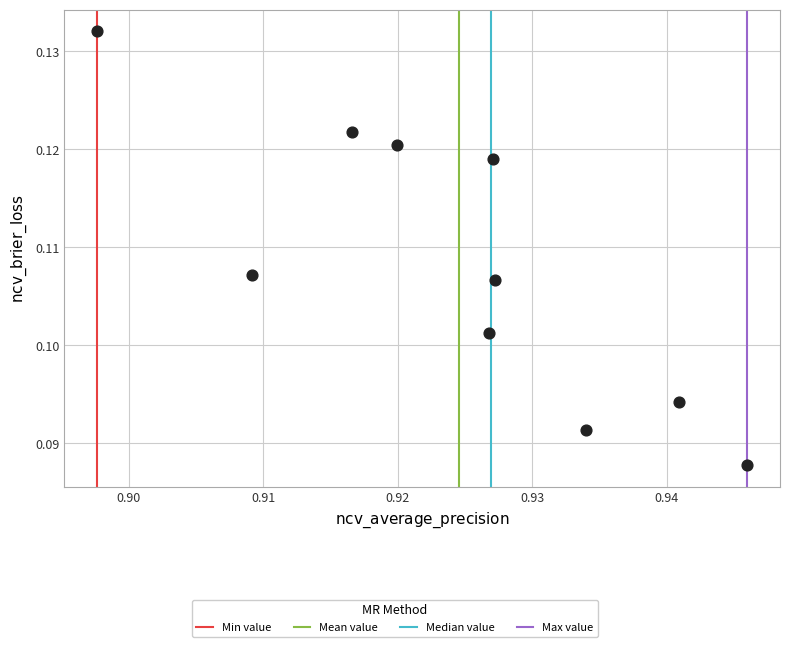

What is the average X value?

0.9